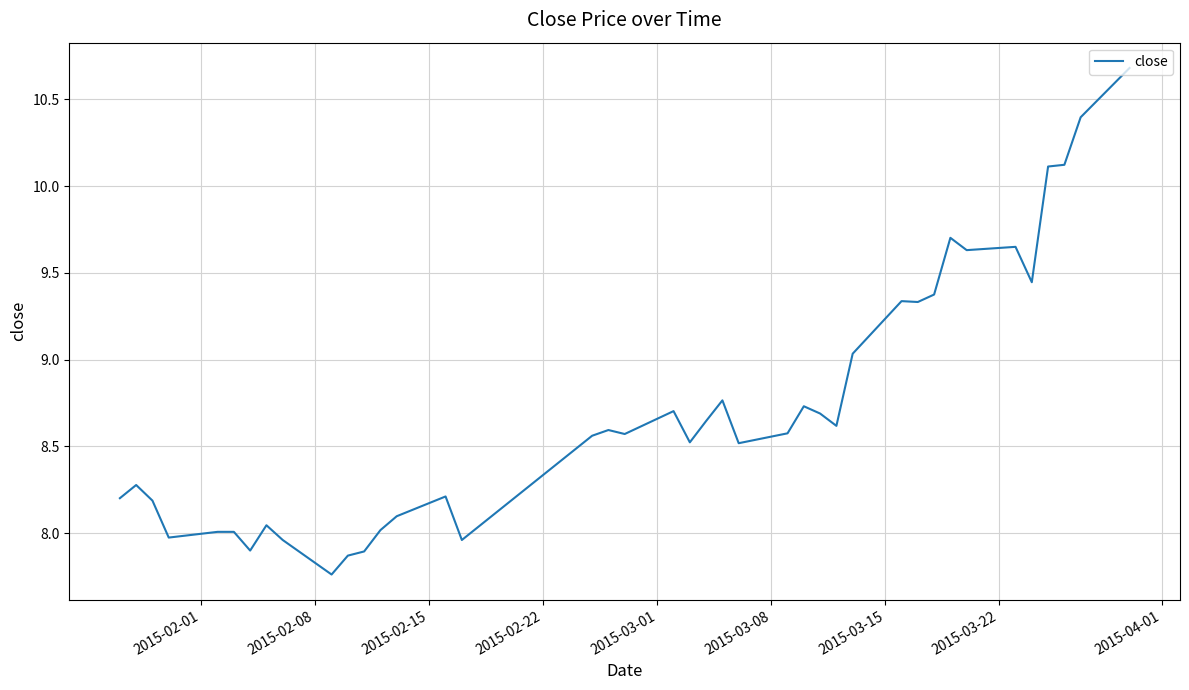

How many lines are shown in the chart?

1